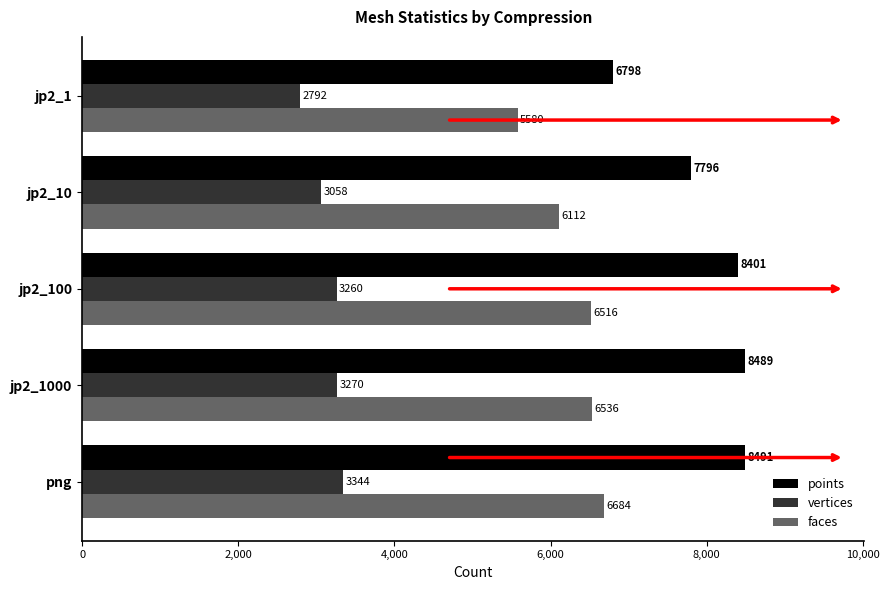

How many series are shown in this chart?

3